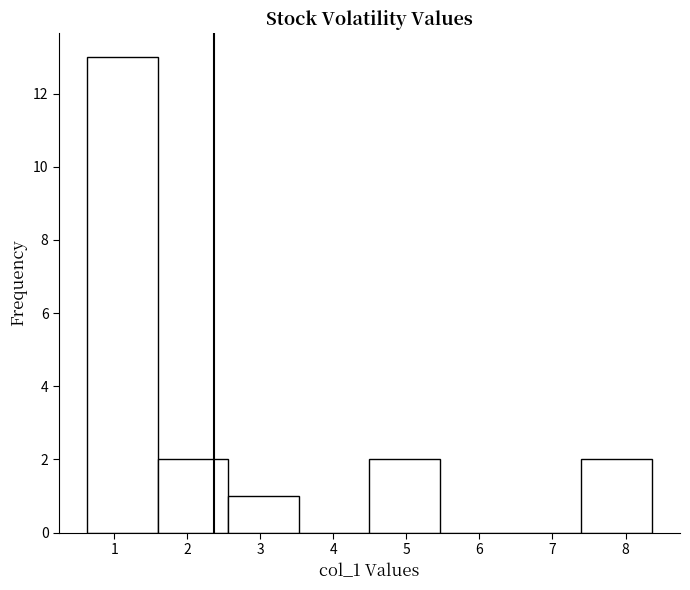

Which range on the x-axis has the tallest bar?

0.6 to 1.6